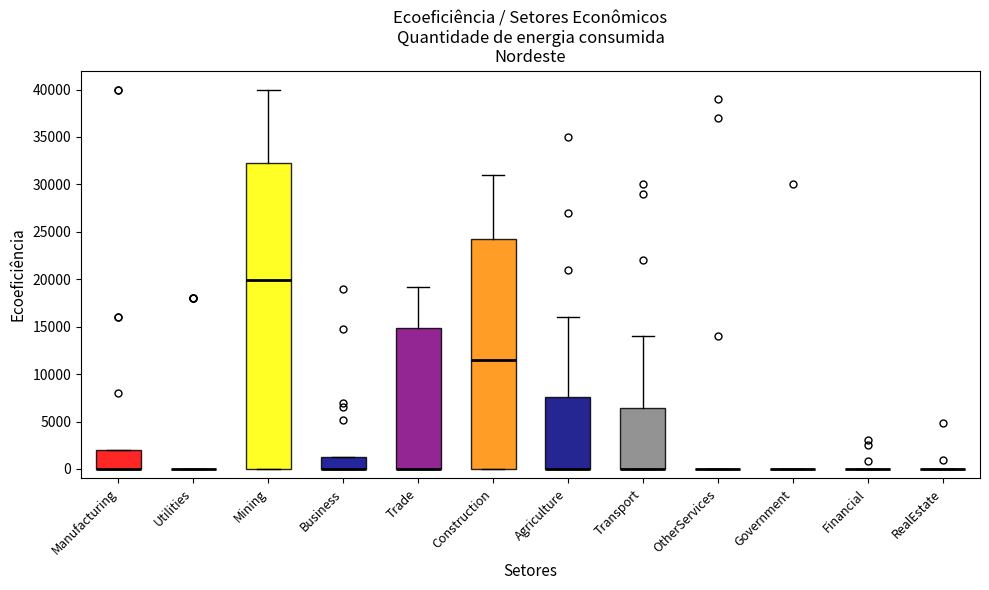

Comparing the boxes themselves (not the whiskers), which one is the tallest?

Mining